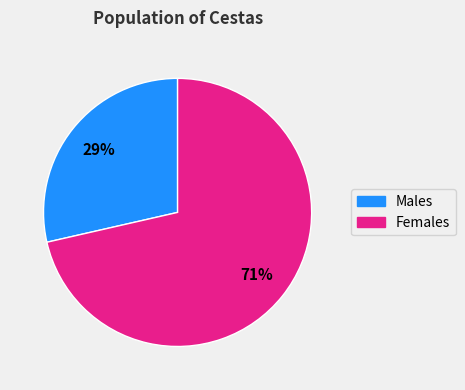

Is there any slice that represents more than half of the pie?

Yes